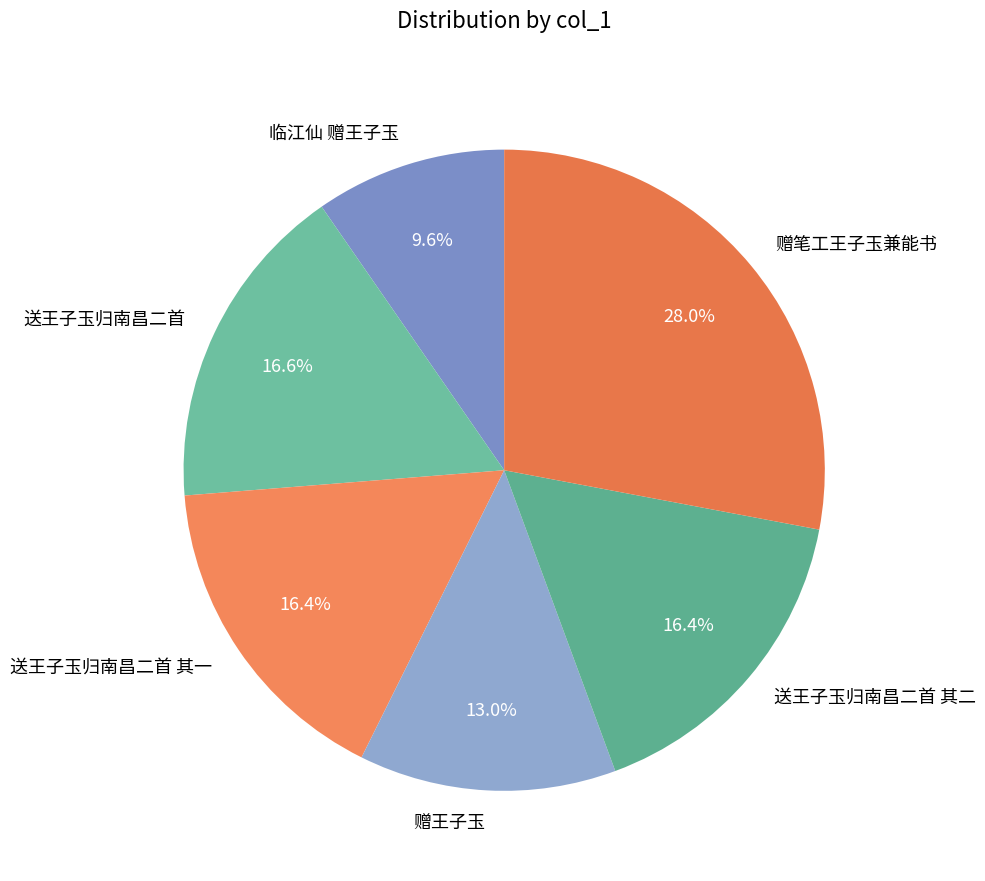

What percentage is NOT represented by 赠王子玉?

87.0%